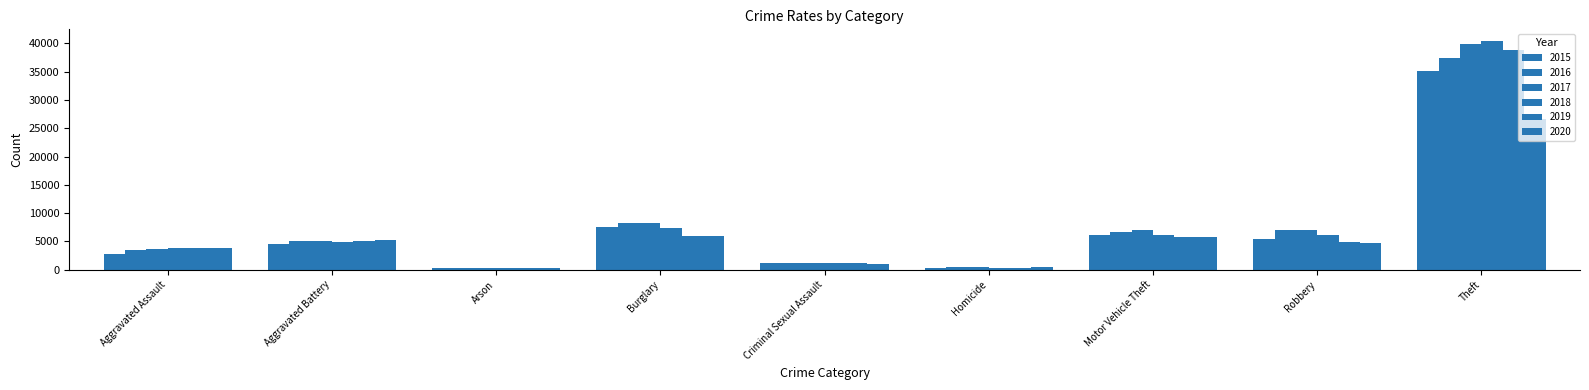

List the labels in order of 2019 value, smallest first.

Arson, Homicide, Criminal Sexual Assault, Aggravated Assault, Robbery, Aggravated Battery, Motor Vehicle Theft, Burglary, Theft